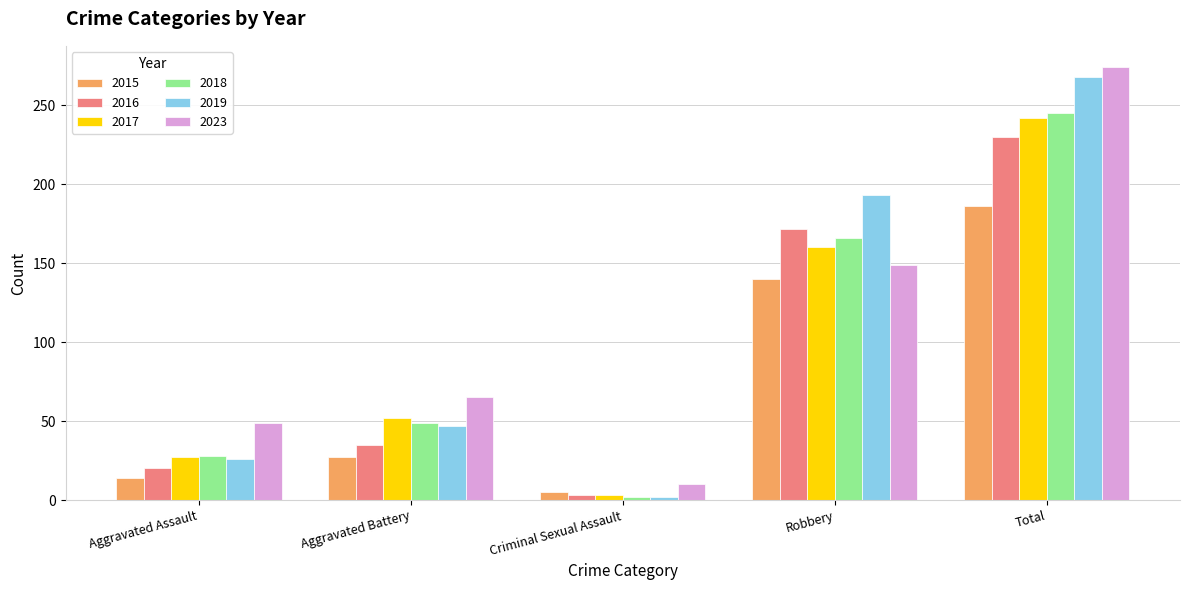

Which category has the highest value across all series?

Total